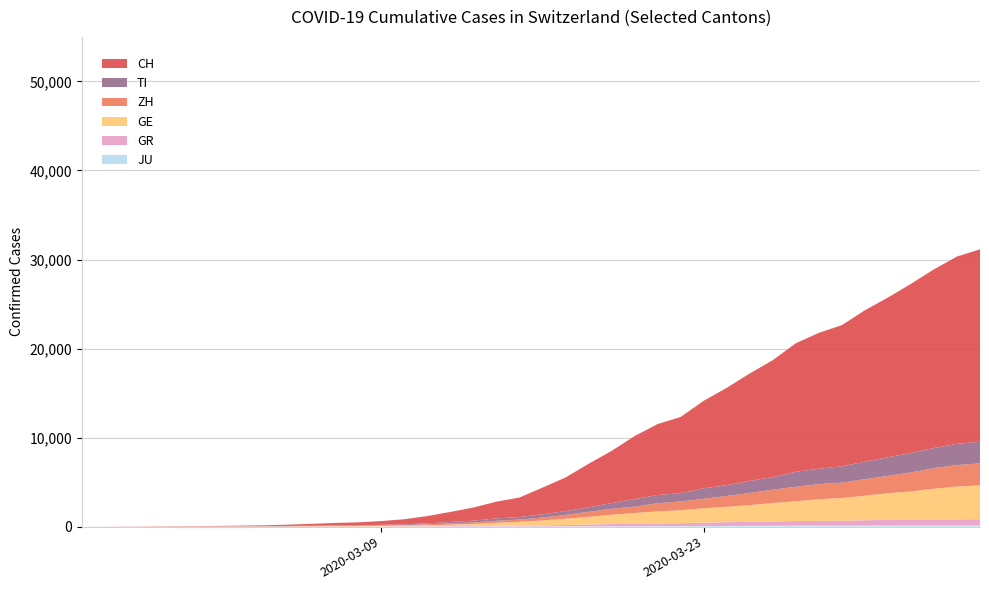

Reading left to right, extract all data points from this chart.

JU: 0	0	1	1	1	1	1	2	2	4	4	5	5	7	7	7	12	17	18	19	25	29	32	36	44	54	61	69	82	92	100	114	119	127	128	140	145	149	149	154
GR: 0	2	2	6	6	6	9	10	13	15	16	18	19	28	32	44	53	65	73	93	118	152	204	252	283	311	327	386	419	458	487	513	527	542	591	617	635	655	678	680
GE: 0	1	1	5	9	10	11	14	15	18	27	40	42	57	77	111	152	224	347	431	552	706	859	1038	1208	1346	1449	1607	1725	1866	2066	2224	2428	2538	2753	2994	3171	3458	3667	3805
ZH: 0	0	2	2	6	7	10	13	15	23	29	34	40	49	62	101	140	163	218	250	326	429	568	679	711	925	984	1073	1221	1368	1500	1627	1701	1733	1859	1947	2136	2300	2428	2461
TI: 0	1	1	1	2	2	4	8	13	25	28	41	49	61	75	108	163	206	265	293	368	426	511	638	849	916	945	1162	1209	1354	1401	1688	1727	1837	1962	2091	2195	2271	2377	2442
CH: 0	4	8	20	30	36	50	70	97	141	216	278	325	426	577	817	1132	1472	1883	2183	2989	3774	4879	5861	7075	7967	8551	9835	10930	12061	13138	14426	15259	15851	17005	17942	18979	20062	21035	21605